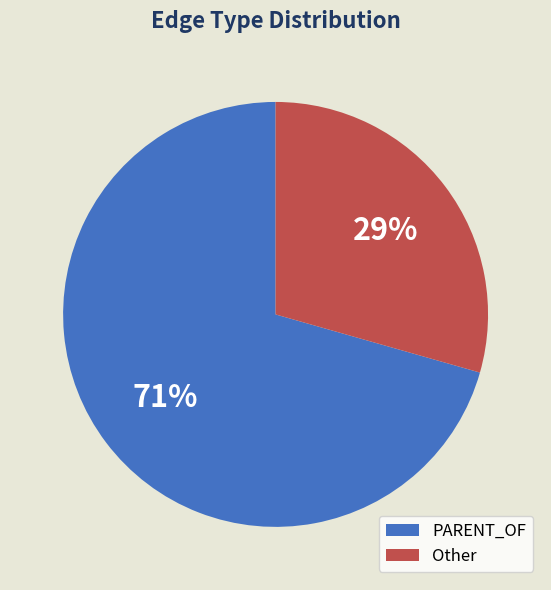

Do PARENT_OF and Other together represent more than half of the pie?

Yes